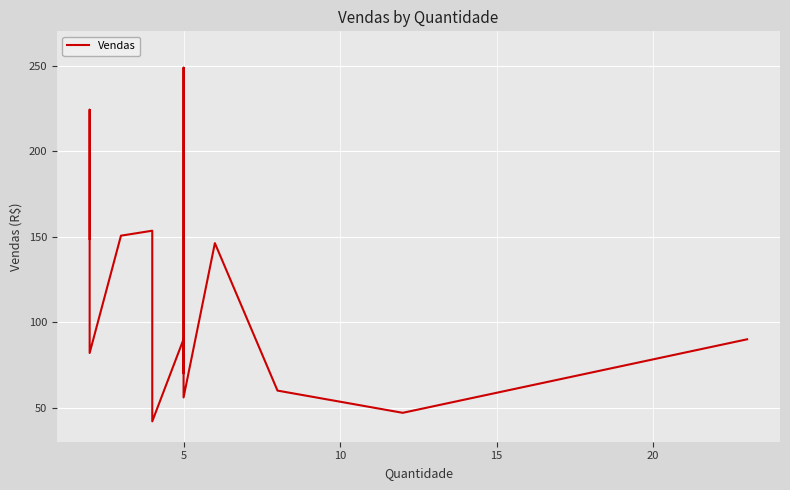

Reading left to right, list all the values displayed in this chart.

148.6	224.1	116.5	81.9	150.5	153.4	41.9	90.0	70.0	248.7	55.9	146.1	59.9	46.9	89.9